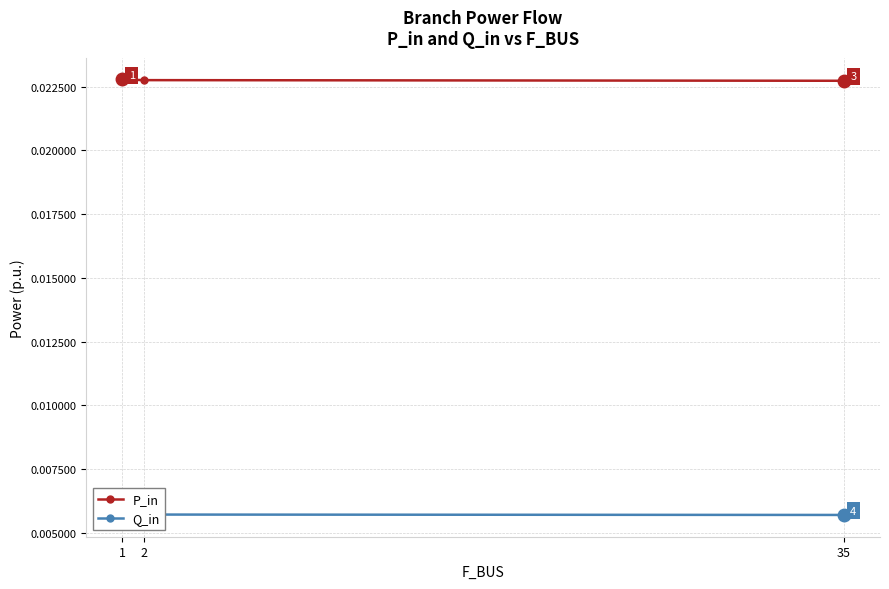

Rank the series by their average value, from lowest to highest.

Q_in, P_in